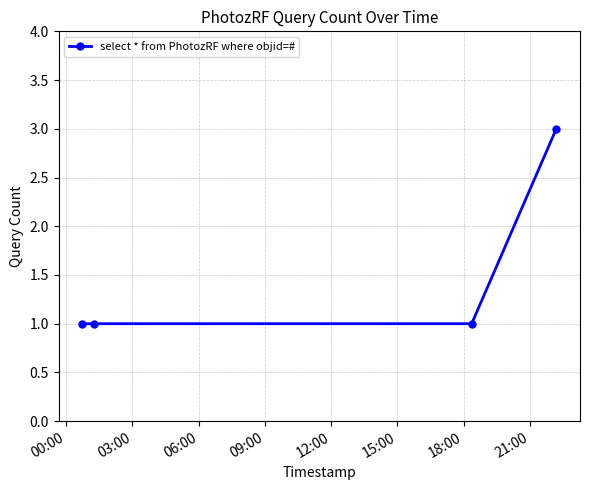

What is the value of the 4th point from the left?

3